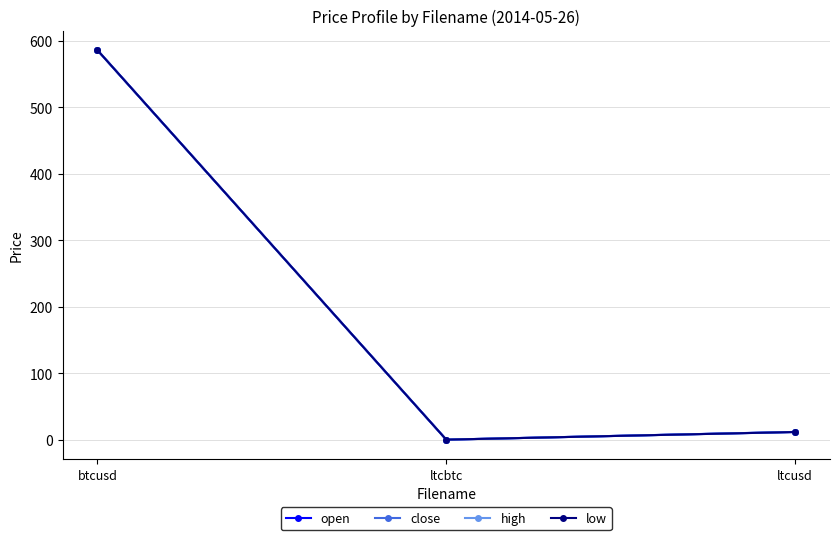

Which series has the widest spread of values?

open